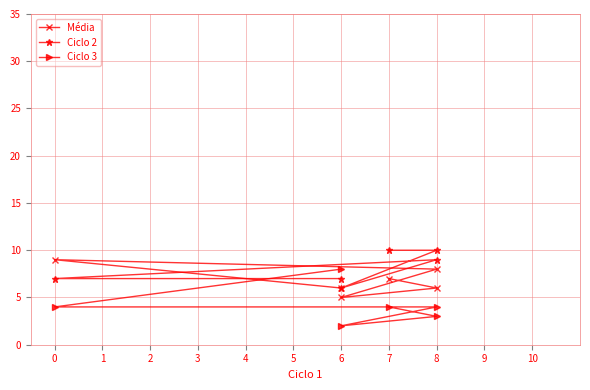

The Média series shows 5 at 6. True or false?

True